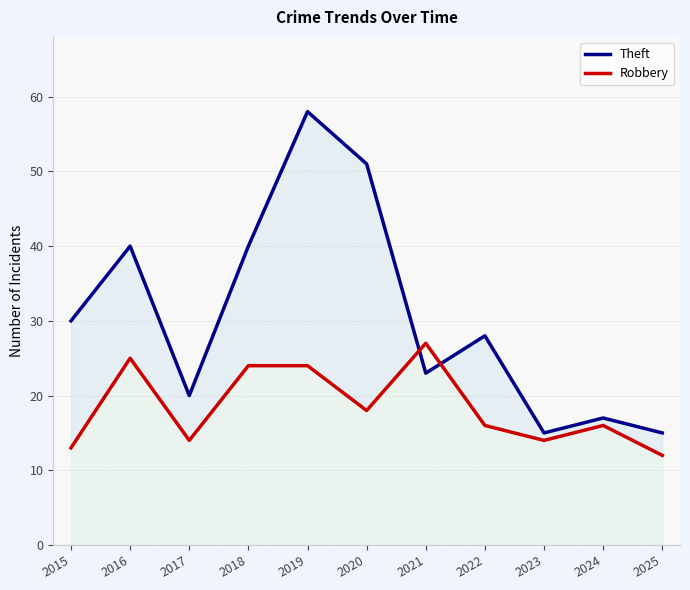

How many values in the Robbery series are below 16?

4